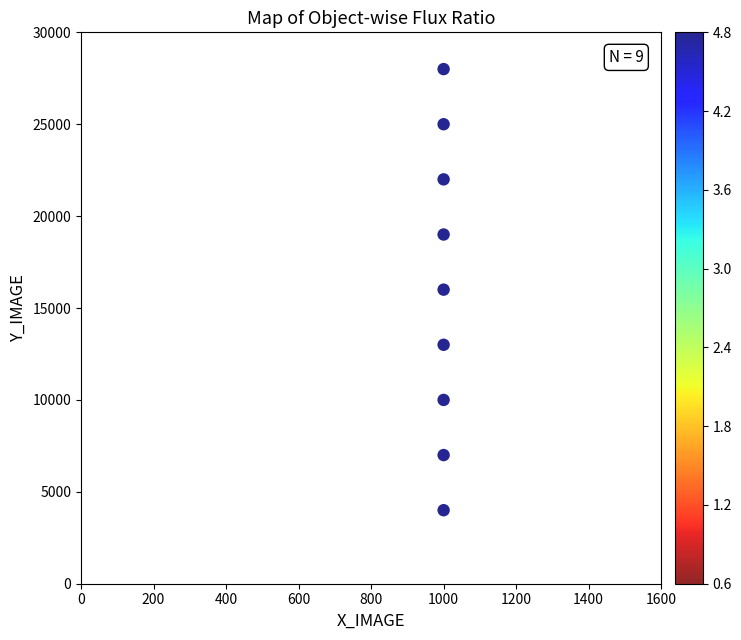

What is the average X value?

1000